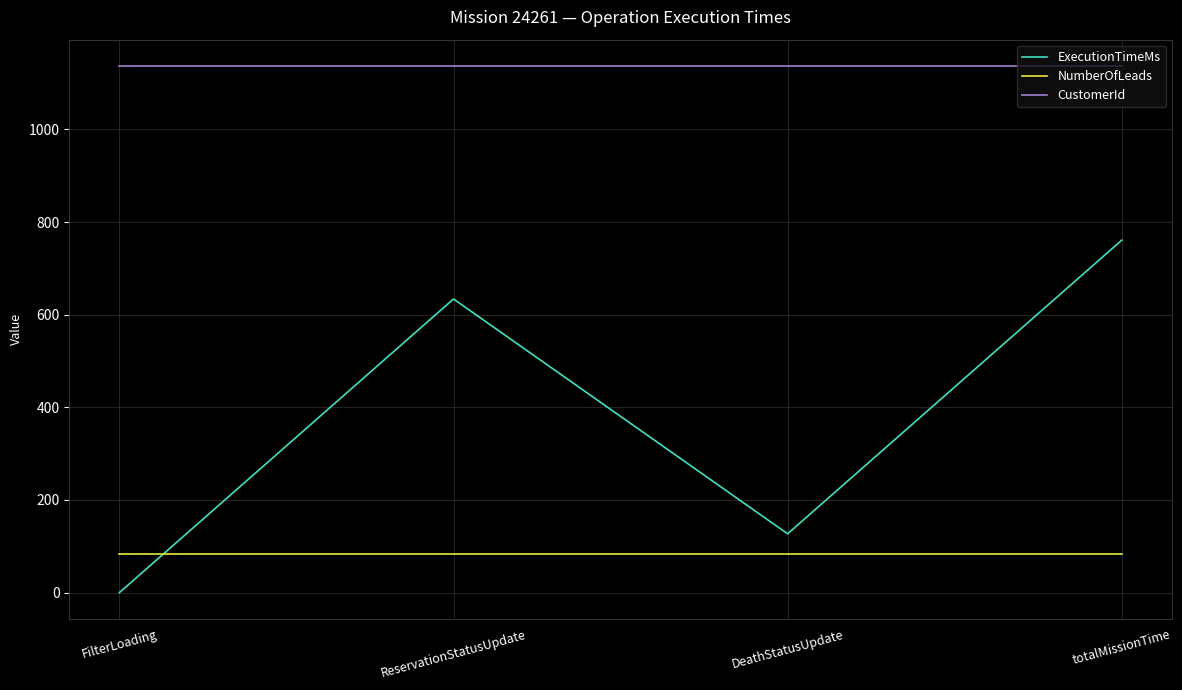

The value of ExecutionTimeMs at FilterLoading is 0. True or false?

True